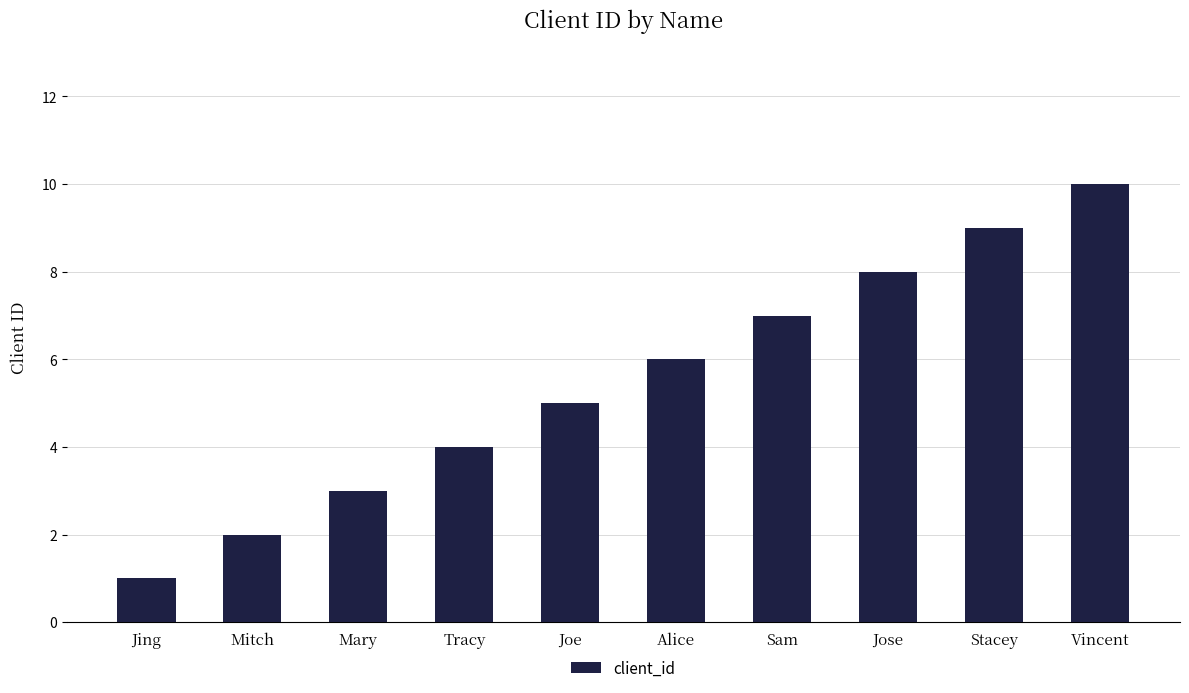

The value at Mitch is 1. True or false?

False